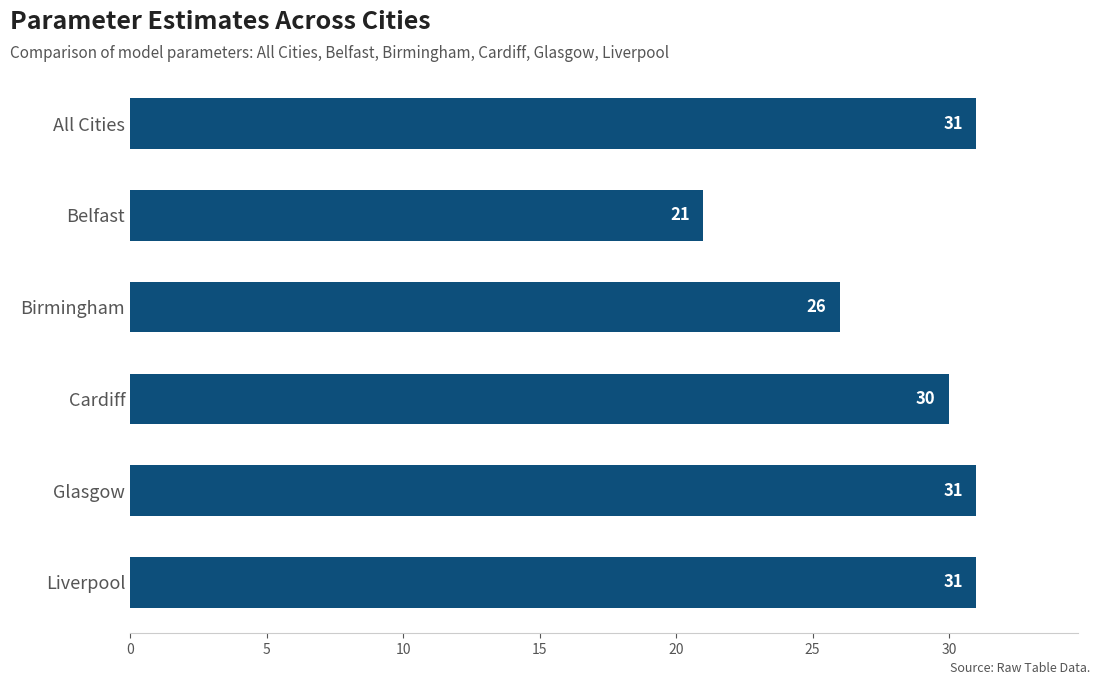

True or false: the data shows 21 at Belfast.

True